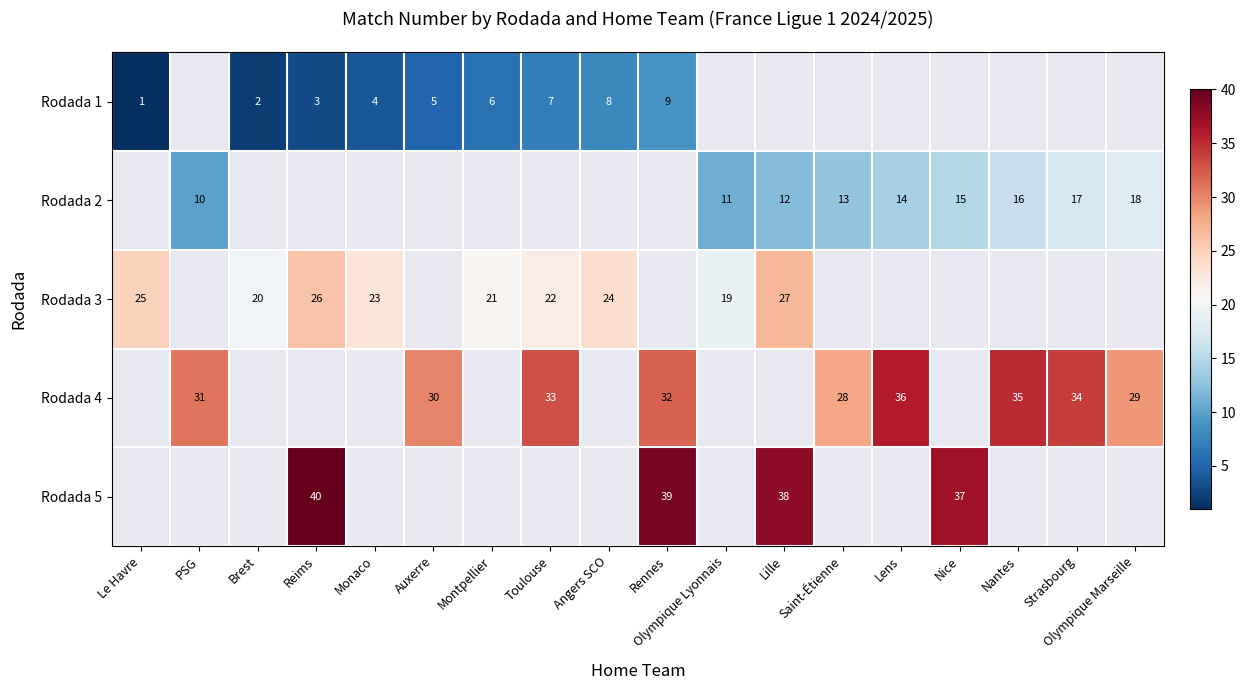

Is the value of Rodada 1 at Monaco greater than the value of Rodada 3 at Brest?

No